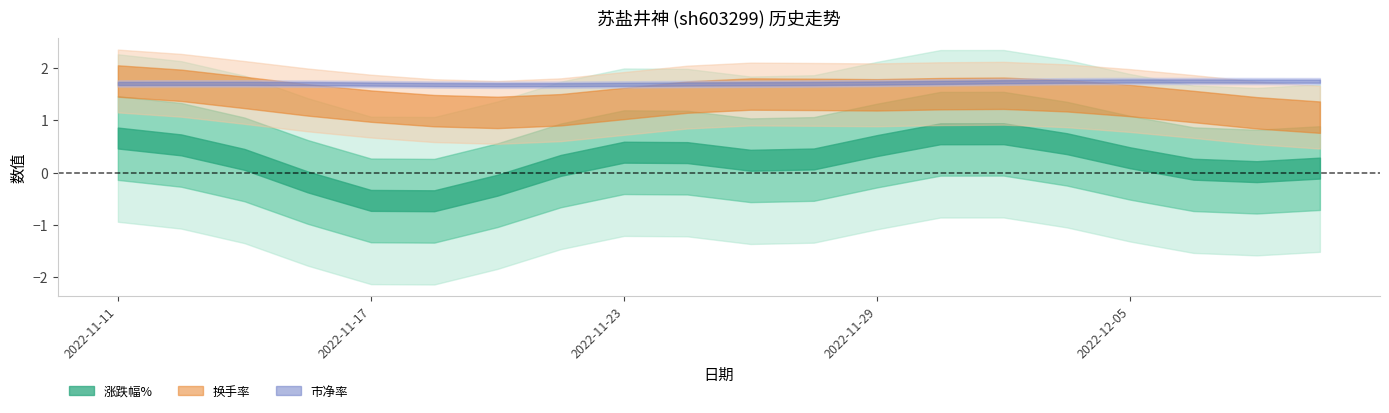

True or false: 市净率 has more than 2 points higher than both neighbors.

True